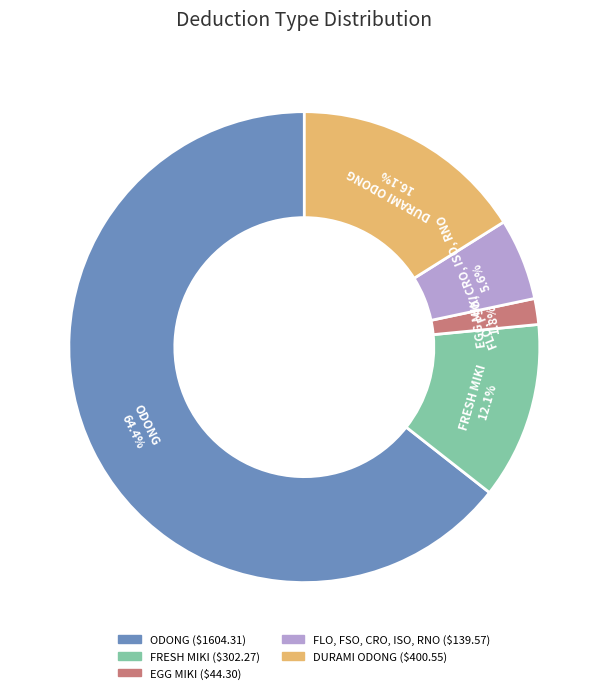

How many slices are in this pie chart?

5